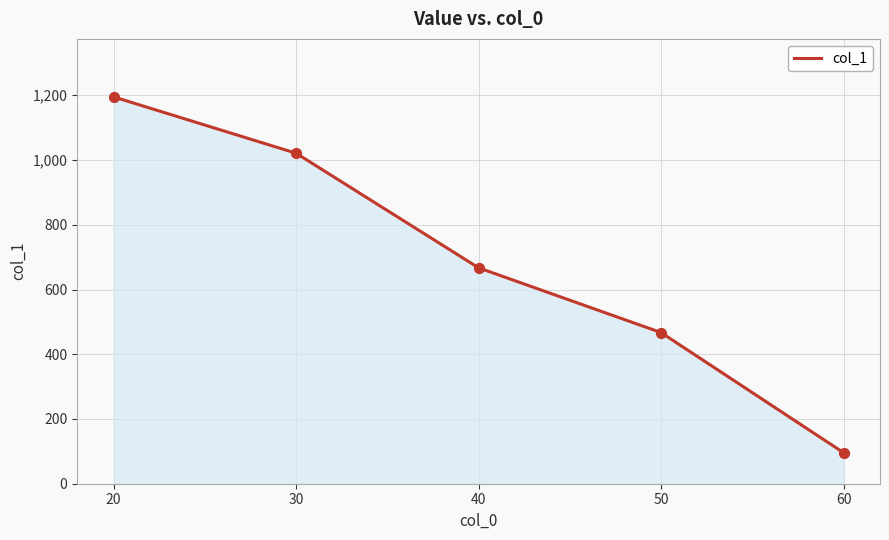

What is the ratio of the value at 30 to the value at 60?

10.6